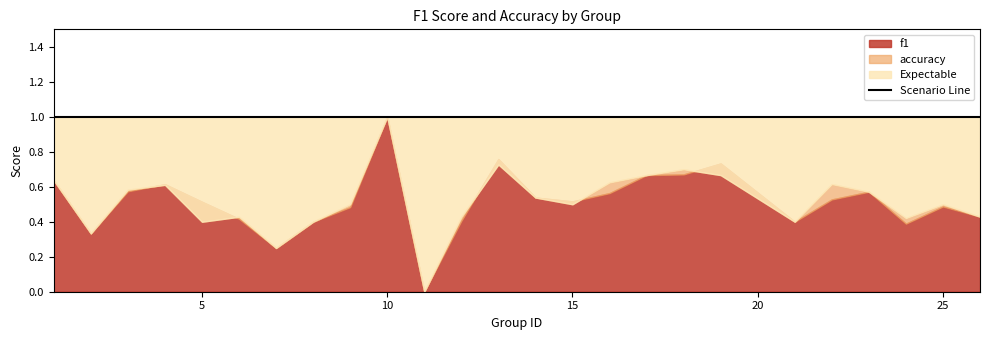

What is the value of the f1 point at the 17th from the left?

0.7